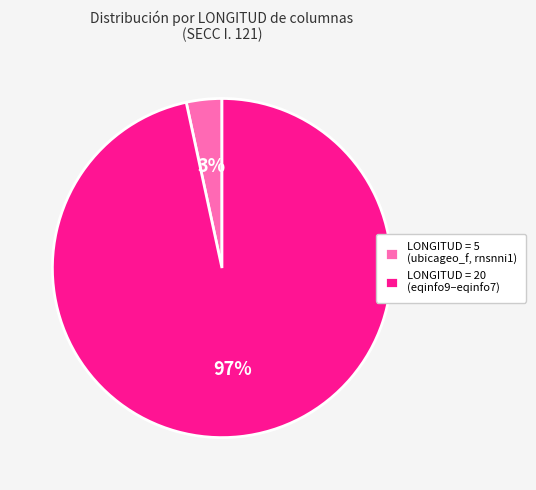

How many segments does this pie chart have?

2